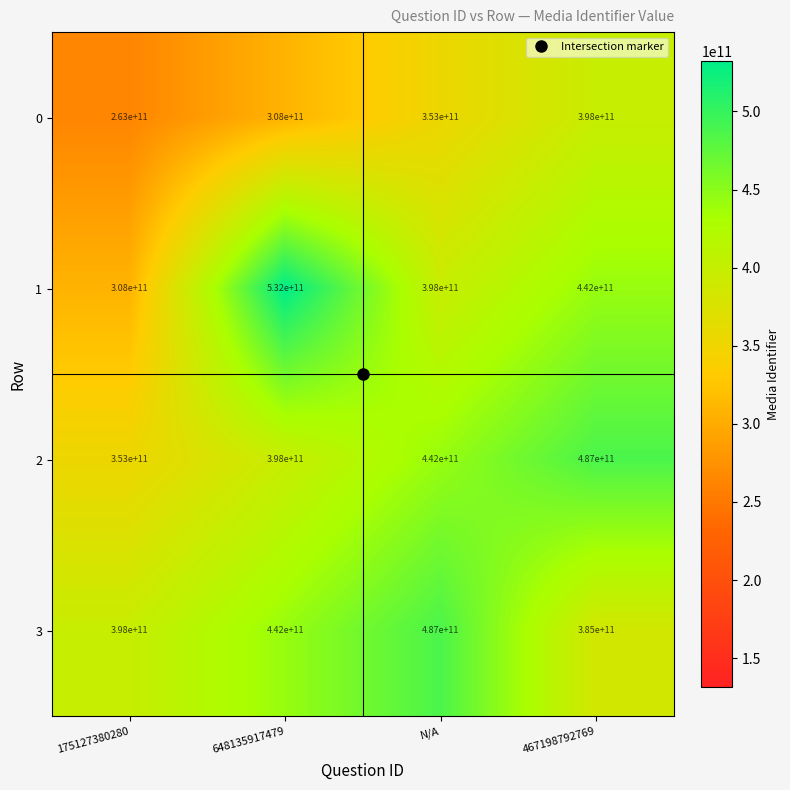

True or false: 0 has a value of 263000000000 at 175127380280.

True